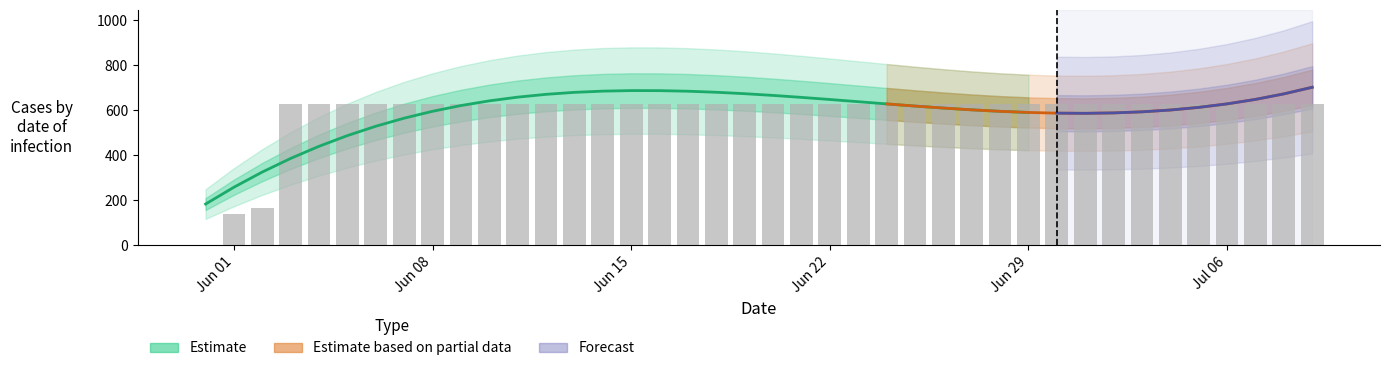

What position from the right is 2020-07-08?

2